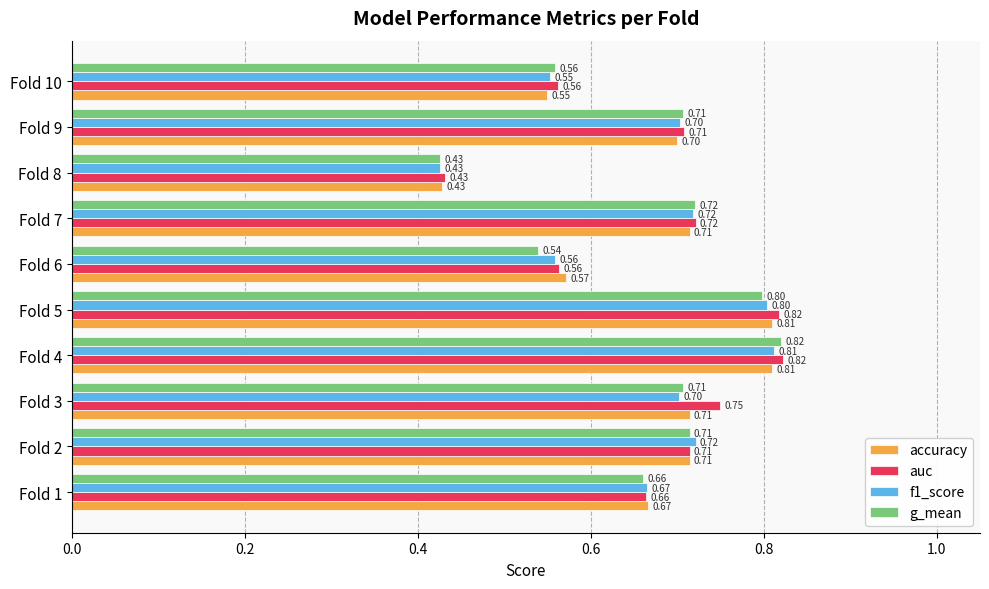

At which category is the sum across all series the highest?

Fold 4